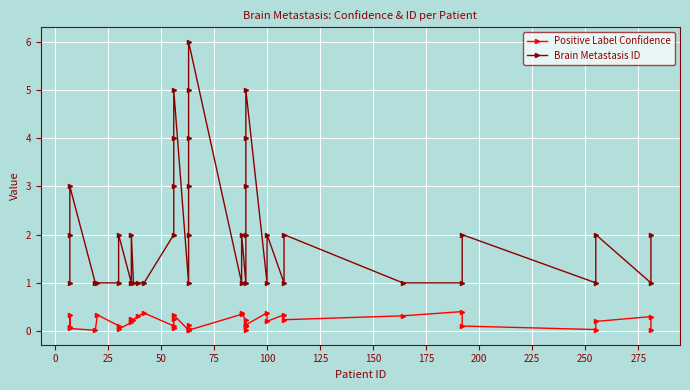

The Positive Label Confidence series shows 0.0 at 19. True or false?

False